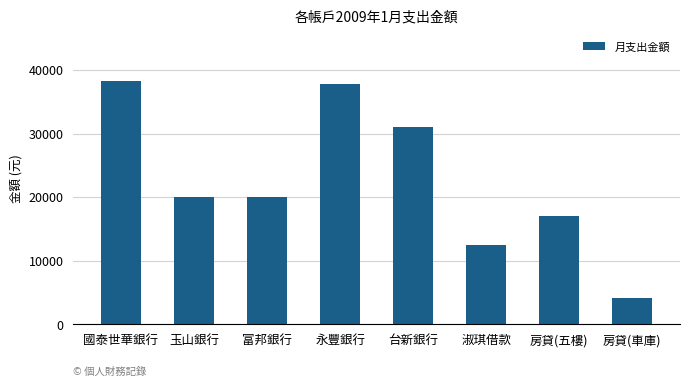

What is the ratio of the value at 房貸(五樓) to the value at 富邦銀行?

0.8